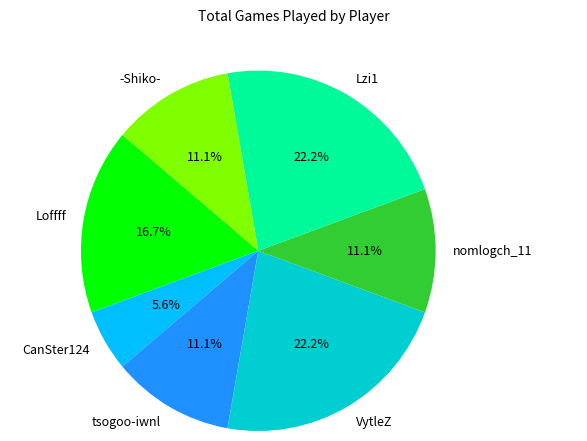

What is the smallest slice in the pie chart?

CanSter124